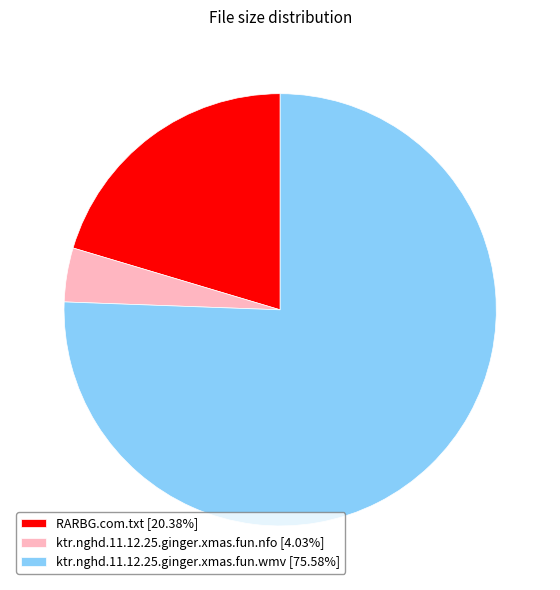

Is there a majority slice in this chart?

Yes